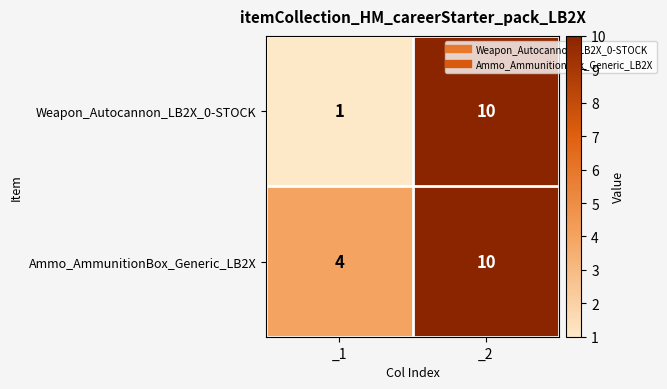

List the series in order of their overall mean, lowest first.

Weapon_Autocannon_LB2X_0-STOCK, Ammo_AmmunitionBox_Generic_LB2X